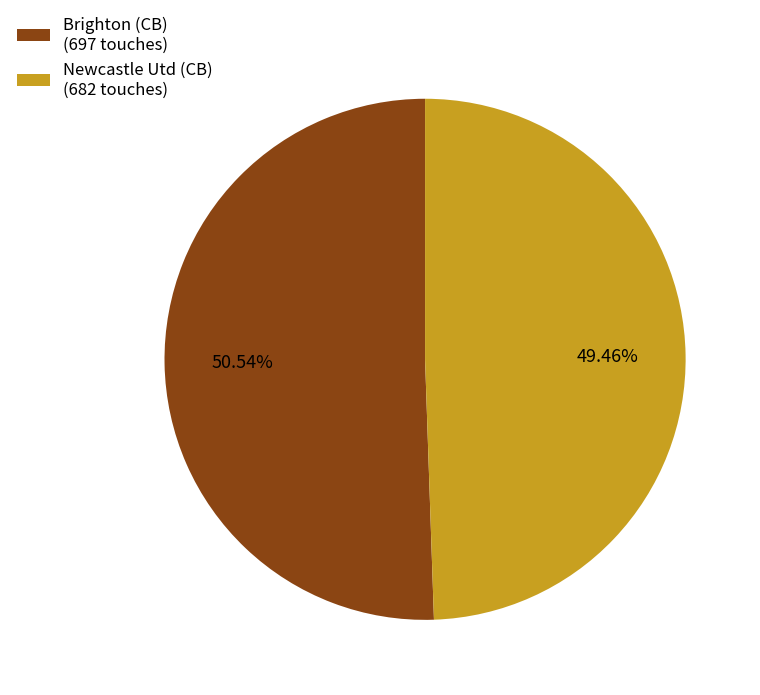

How much of the chart is everything except Newcastle Utd?

50.5%